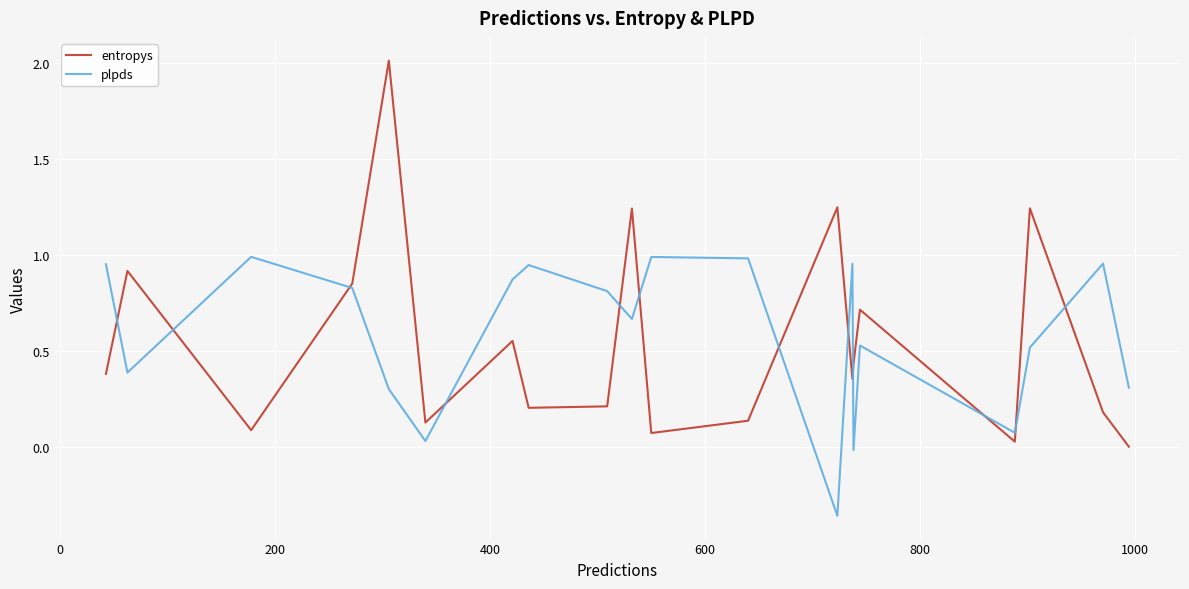

How many interior local valleys does the entropys series have?

6